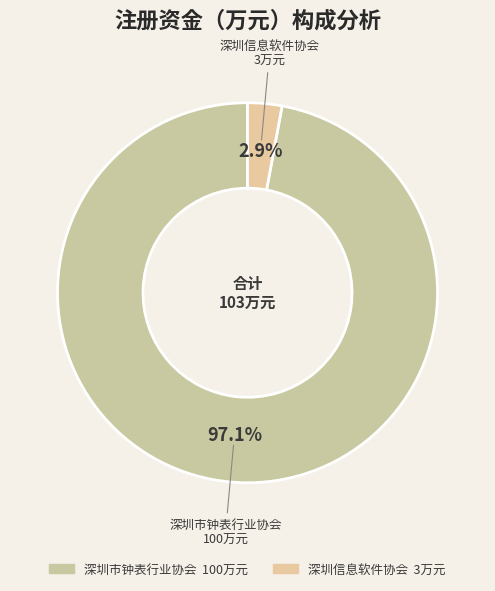

How many slices are in this pie chart?

2